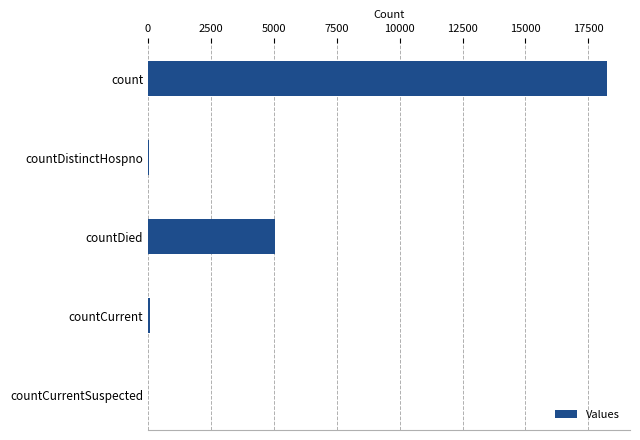

What is the sum of all values?

23400